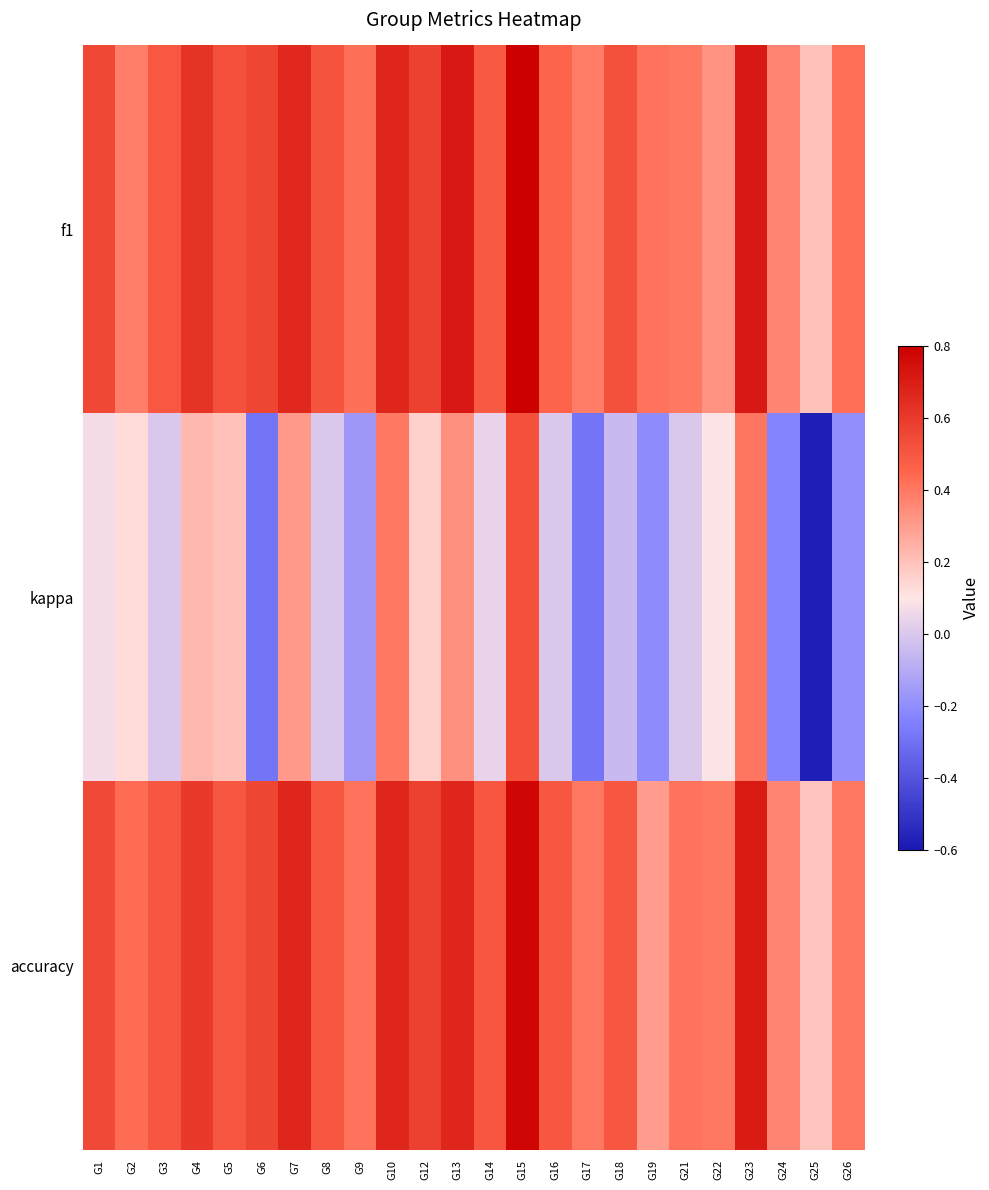

Reading left to right, transcribe all the data shown in this chart.

f1: G1=0.6	G2=0.4	G3=0.5	G4=0.6	G5=0.5	G6=0.6	G7=0.7	G8=0.5	G9=0.4	G10=0.7	G12=0.6	G13=0.7	G14=0.5	G15=0.8	G16=0.5	G17=0.4	G18=0.5	G19=0.4	G21=0.4	G22=0.3	G23=0.7	G24=0.4	G25=0.2	G26=0.4
kappa: G1=0.1	G2=0.1	G3=0.0	G4=0.2	G5=0.2	G6=-0.3	G7=0.3	G8=0.0	G9=-0.2	G10=0.4	G12=0.2	G13=0.3	G14=0.0	G15=0.5	G16=0.0	G17=-0.3	G18=-0.0	G19=-0.2	G21=0.0	G22=0.1	G23=0.4	G24=-0.2	G25=-0.6	G26=-0.2
accuracy: G1=0.5	G2=0.4	G3=0.5	G4=0.6	G5=0.5	G6=0.6	G7=0.7	G8=0.5	G9=0.4	G10=0.7	G12=0.6	G13=0.7	G14=0.5	G15=0.8	G16=0.5	G17=0.4	G18=0.5	G19=0.3	G21=0.4	G22=0.4	G23=0.7	G24=0.4	G25=0.2	G26=0.4